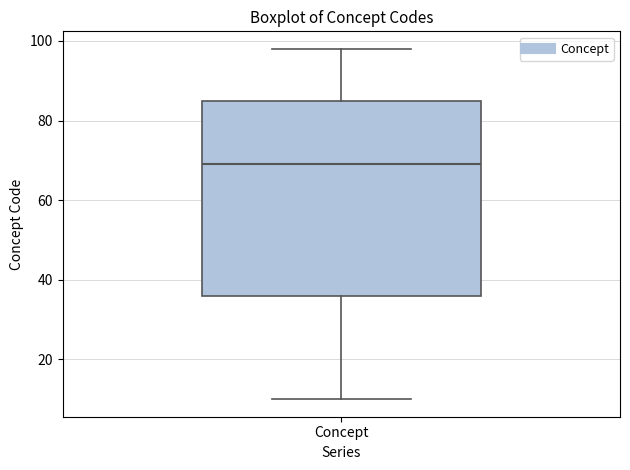

Where does the lower whisker of the box for Concept end on the y-axis? The values are not printed on the chart, so give them approximately, as read against the axis.

10